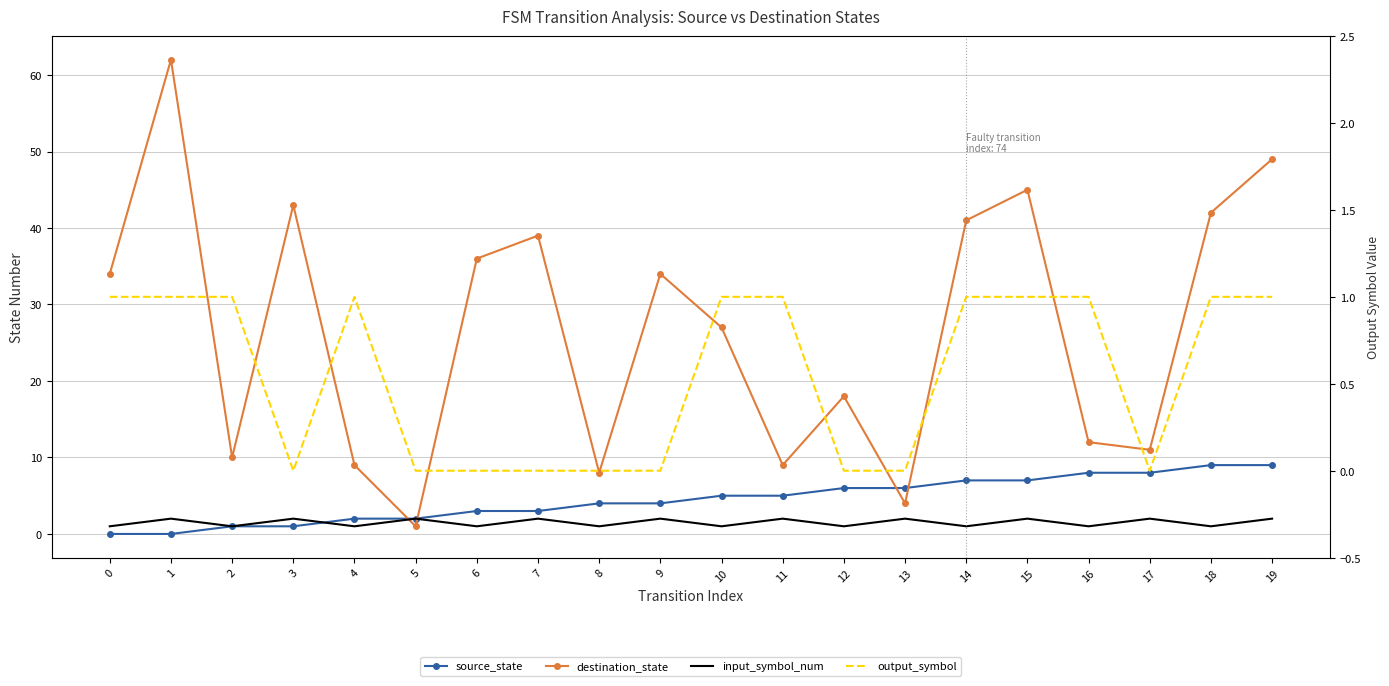

Which series has the largest range (max minus min)?

destination_state